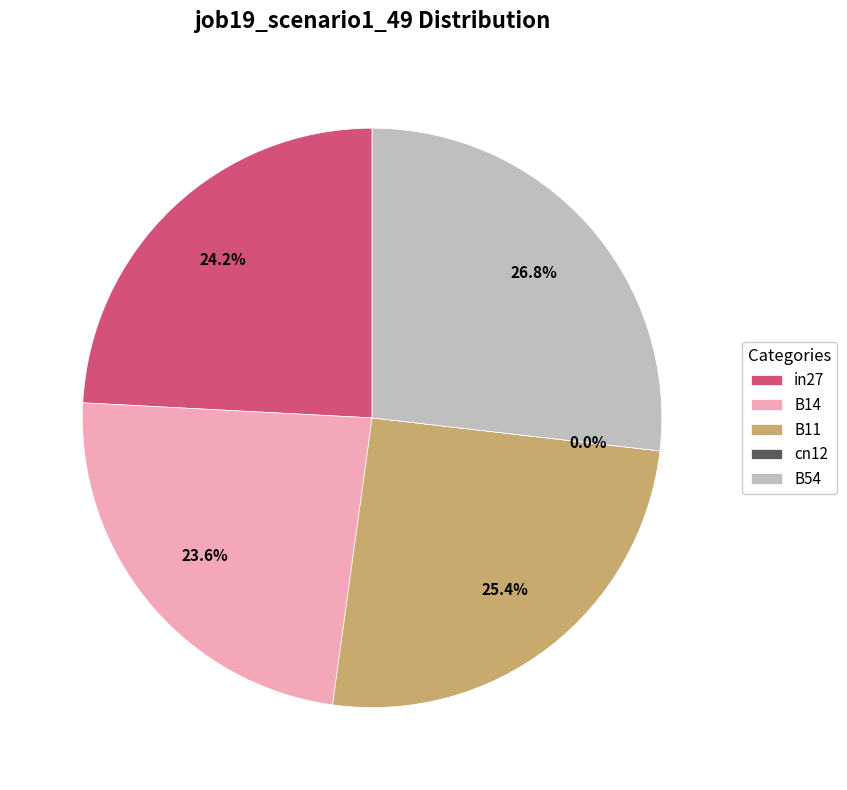

What is the total percentage of B54 and in27?

51.0%